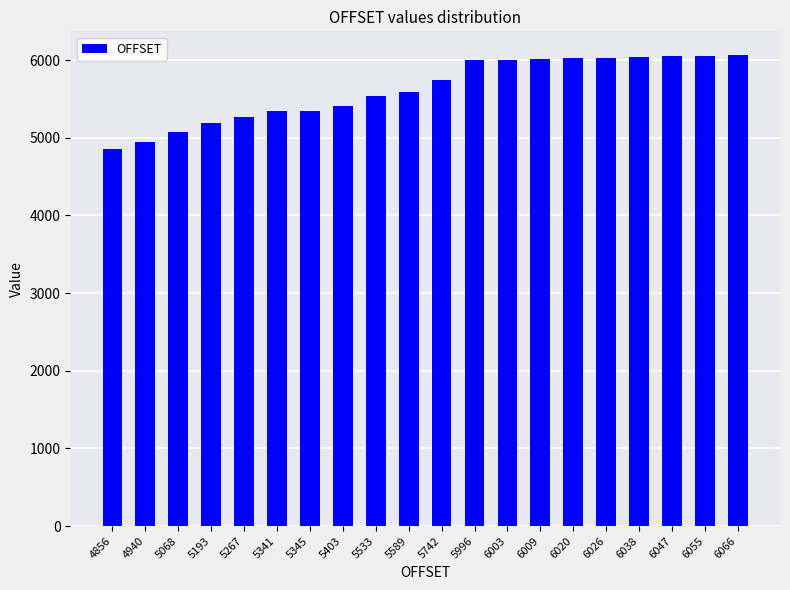

What is the difference between the values at 5533 and 5193?

340